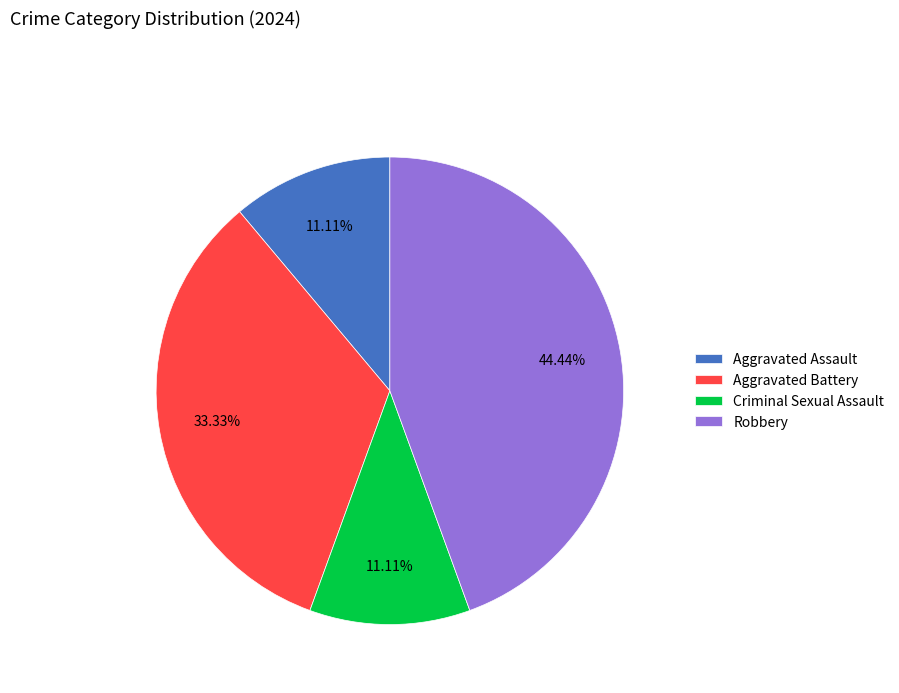

Which slice is the largest?

Robbery